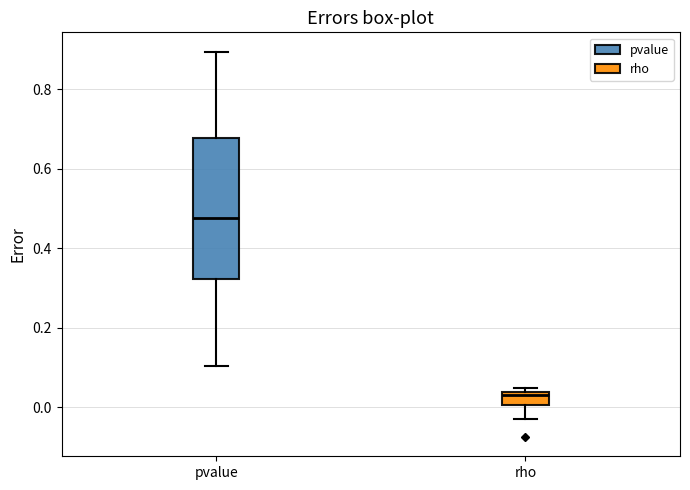

Reading left to right, read every box against the y-axis: the position of its median line, the range the box covers, and the ends of its whiskers. The values are not printed on the chart, so give them approximately, as read against the axis.

pvalue: median 0.48, box 0.32 to 0.68, whiskers 0.10 to 0.90
rho: median 0.02, box 0.00 to 0.04, whiskers -0.04 to 0.04 (just above the box's upper edge)